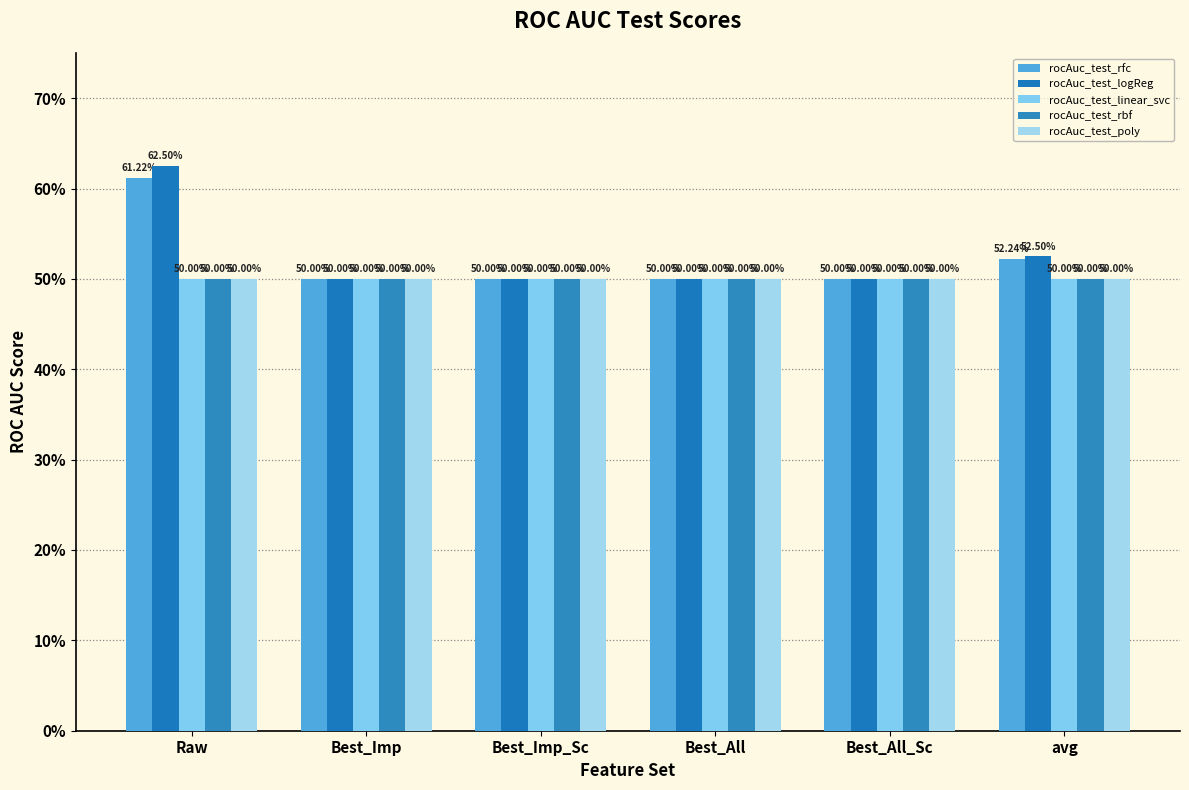

Are the bars grouped side by side (vs. stacked)?

Yes